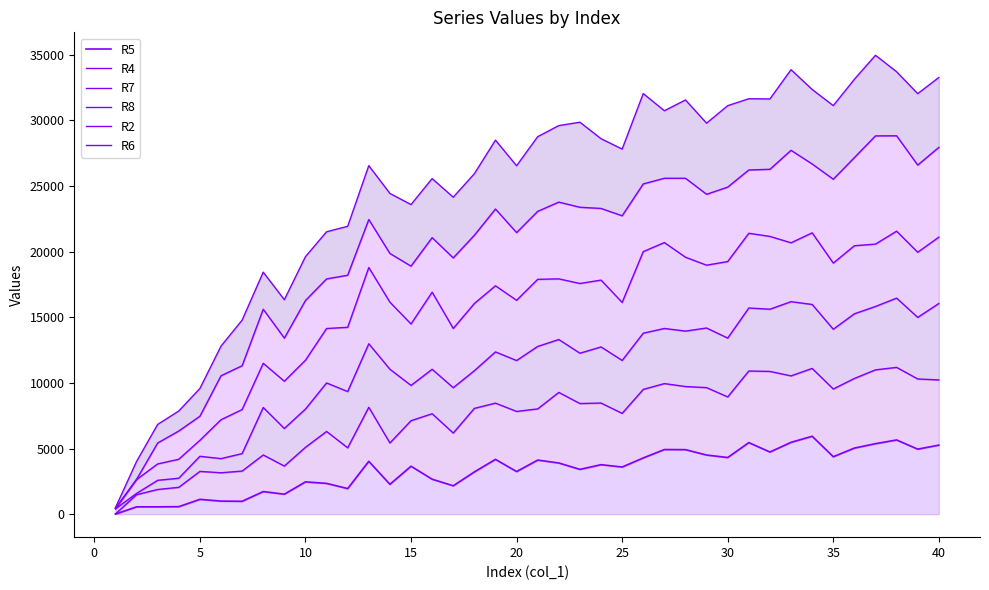

Does the chart display data point markers on the line(s)?

No